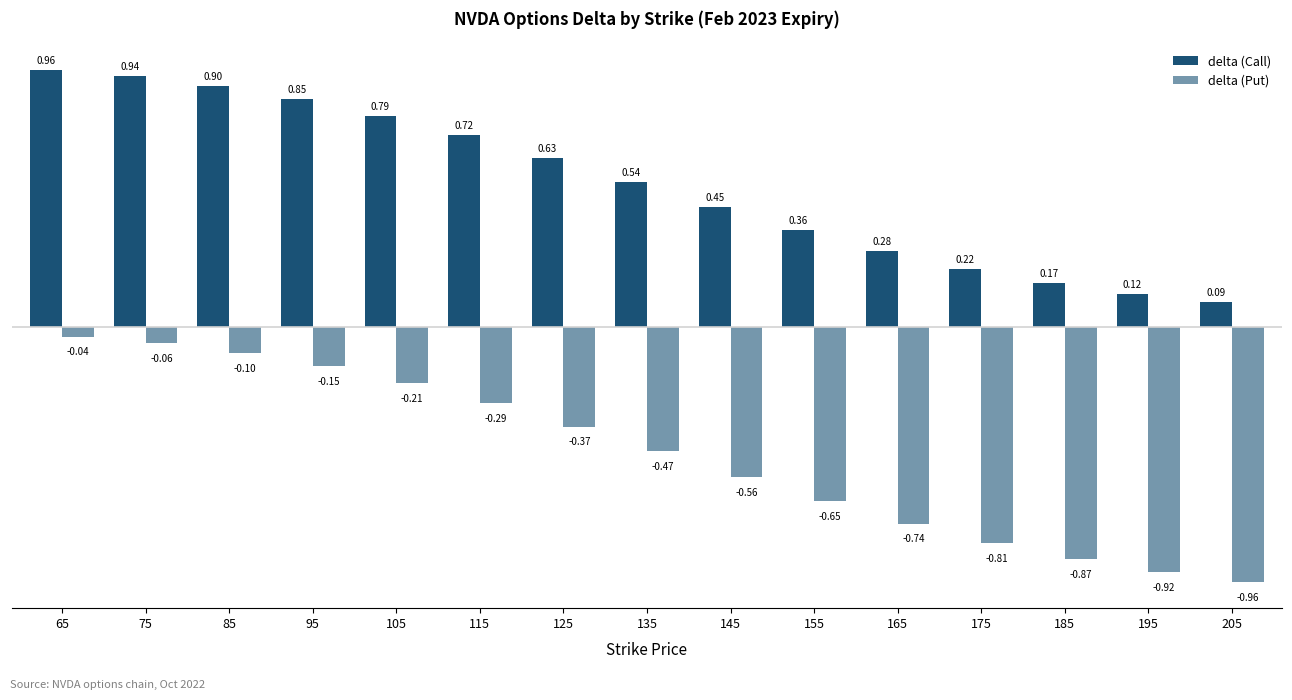

How many data points does each series have?

15